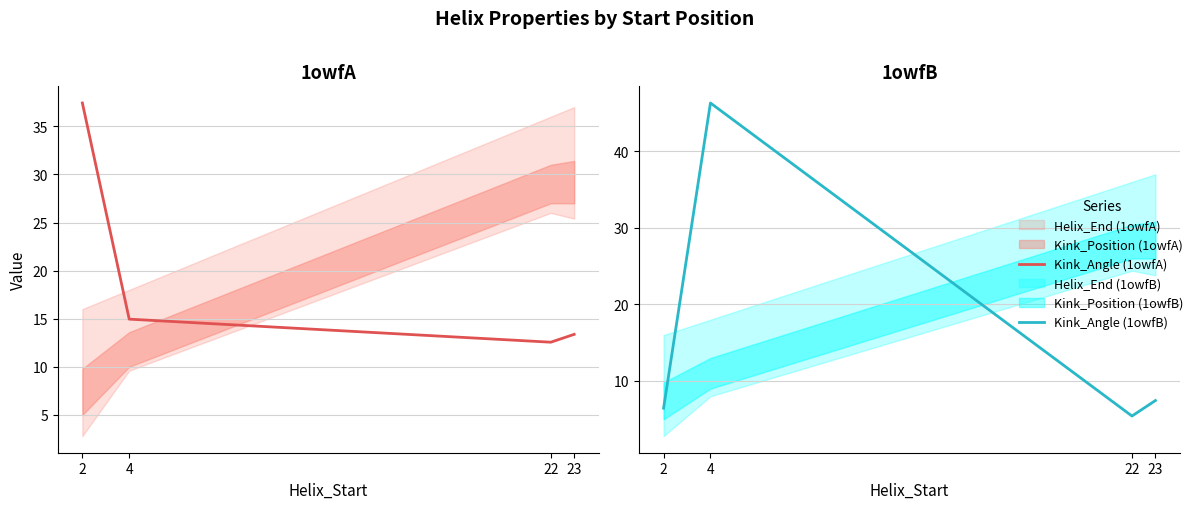

At how many categories does at least one series exceed 10?

4